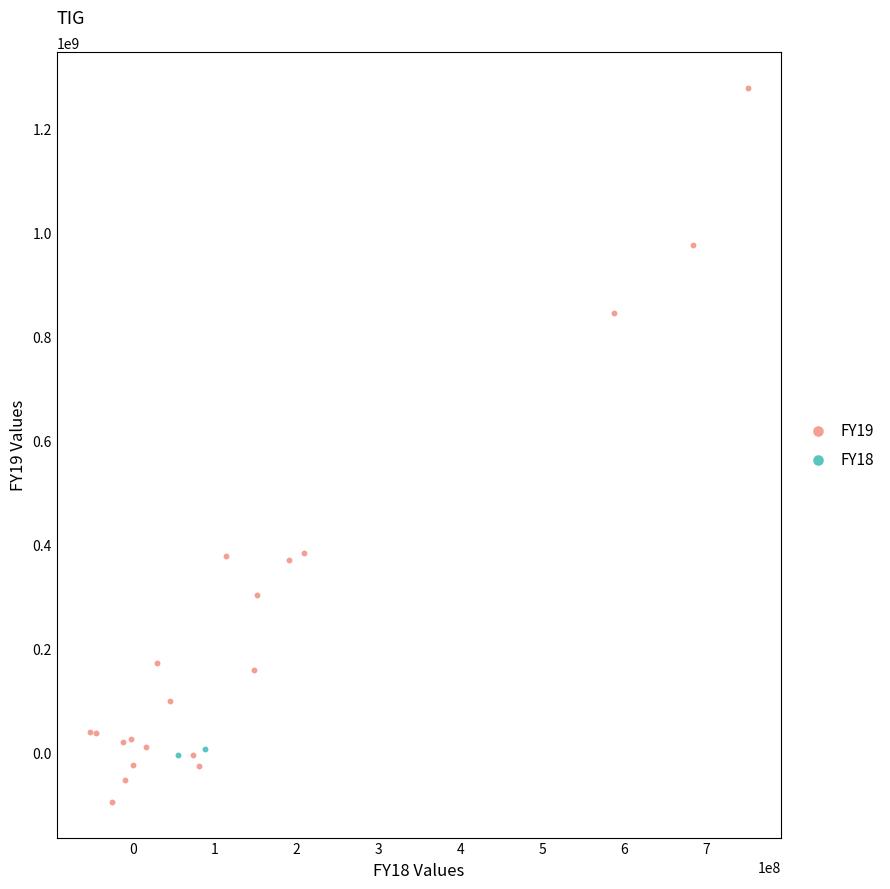

What are all the series names shown in the legend?

FY19, FY18